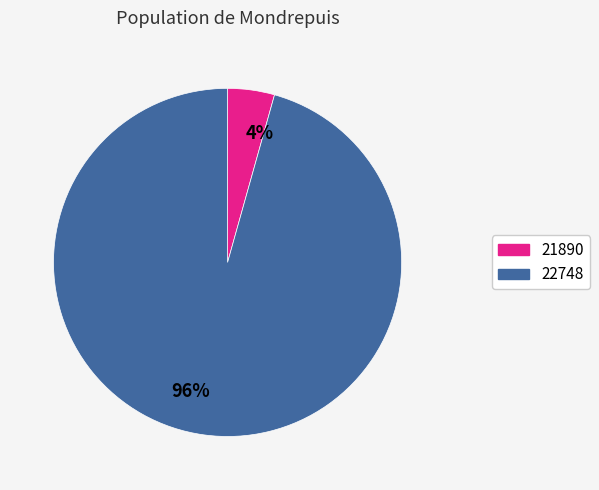

Which has a higher value, 96% or 4%?

96%